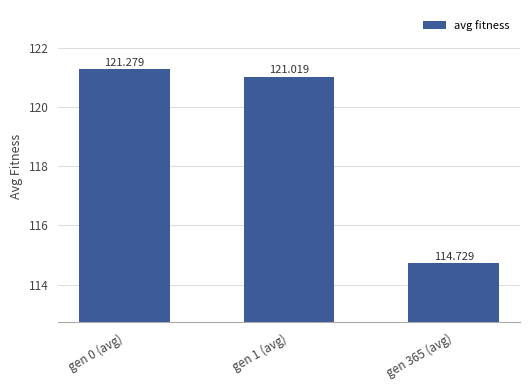

At which label does the data first exceed 121?

gen 0 (avg)